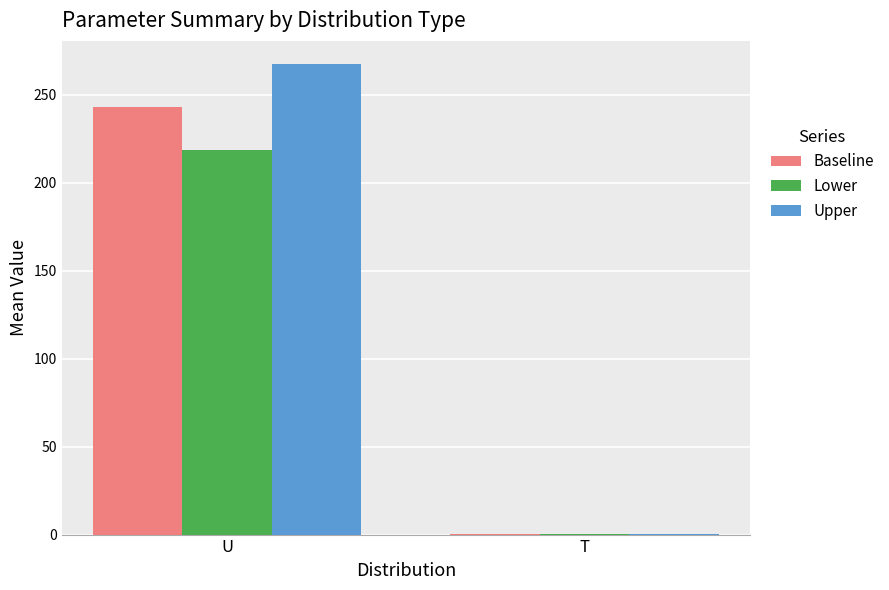

What is the maximum value shown in the chart?

267.3